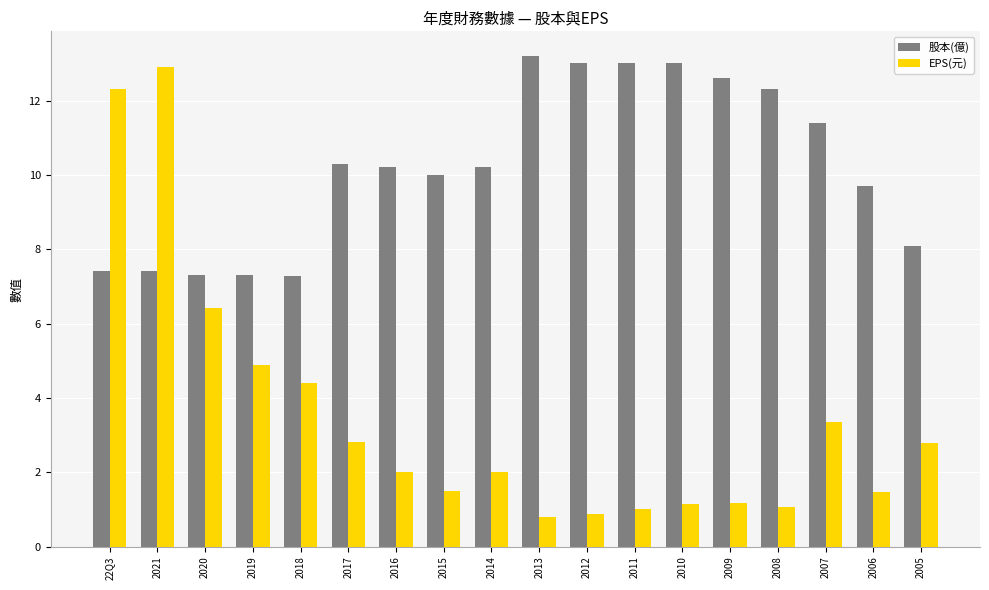

What is the label of the 11th bar from the left?

2012